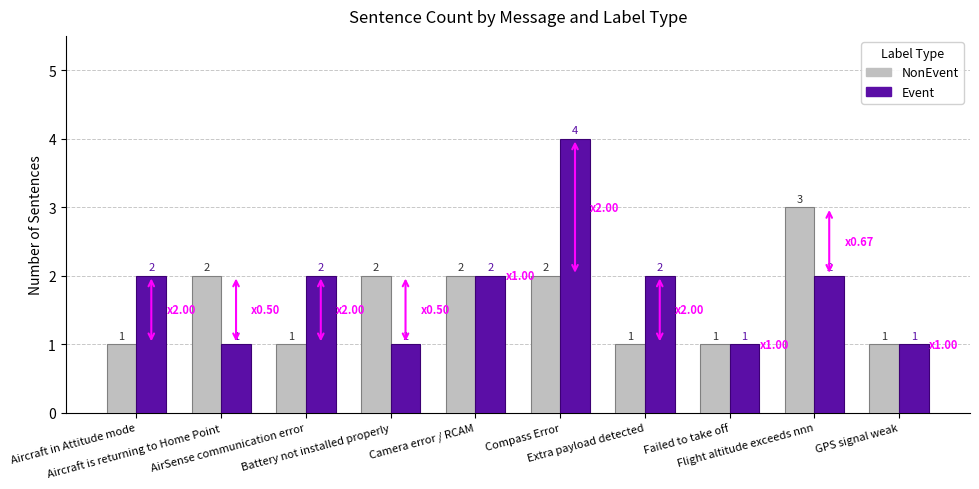

Count the NonEvent values in the range 1 to 2.

9